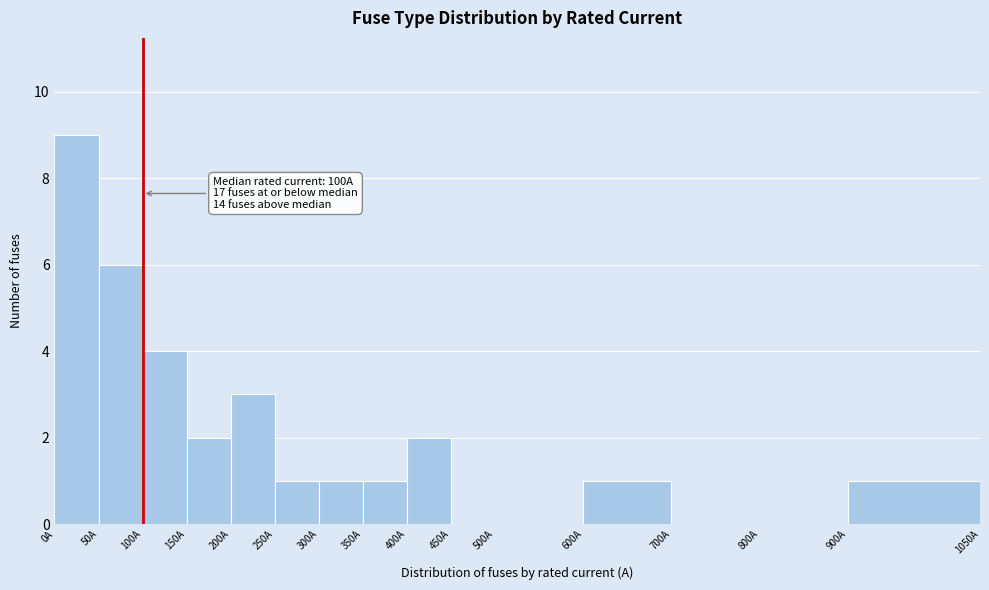

Over which range of the x-axis is the bar tallest?

0 to 50